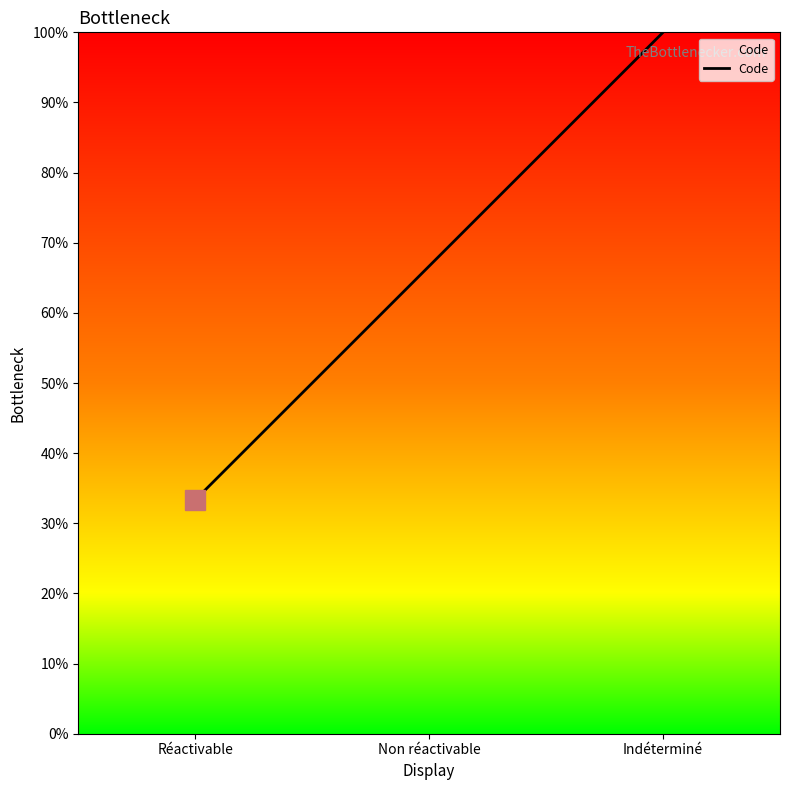

Does the chart display data point markers on the line(s)?

No